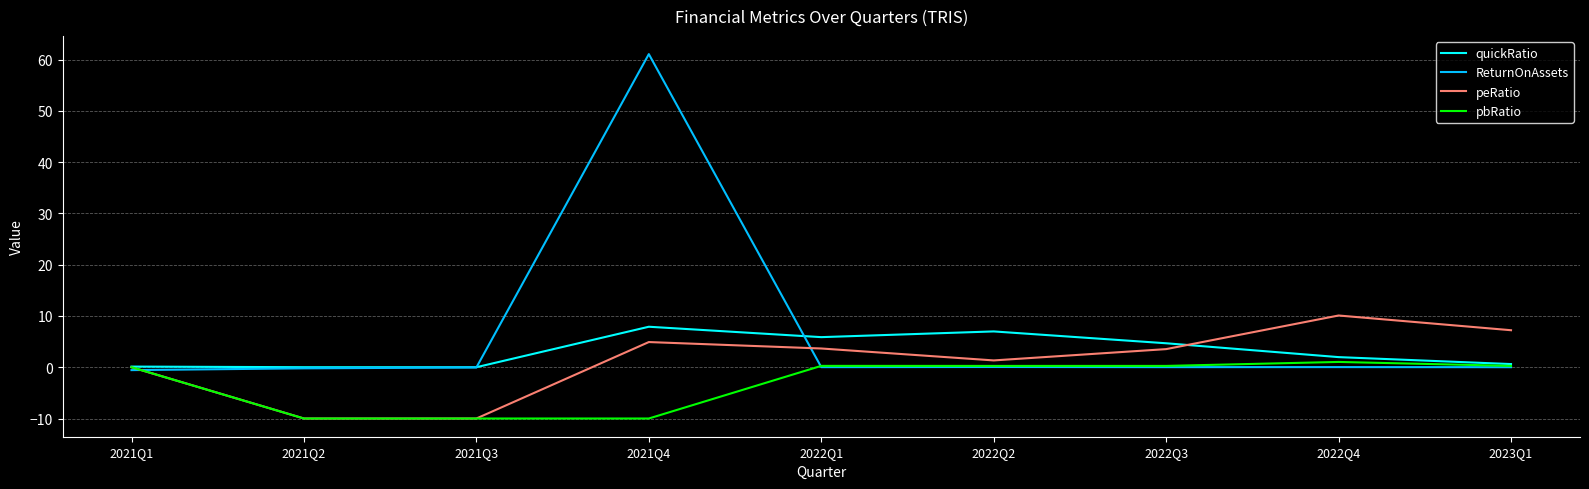

In pbRatio, how many points are higher than both neighbors (excluding endpoints)?

2